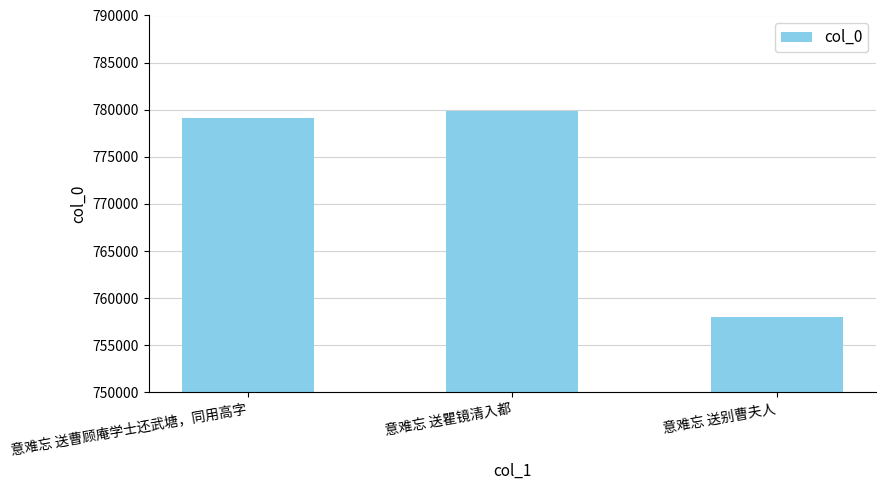

Reading left to right, transcribe all the data shown in this chart.

意难忘 送曹顾庵学士还武塘，同用高字=779173	意难忘 送瞿镜清入都=779871	意难忘 送别曹夫人=757988